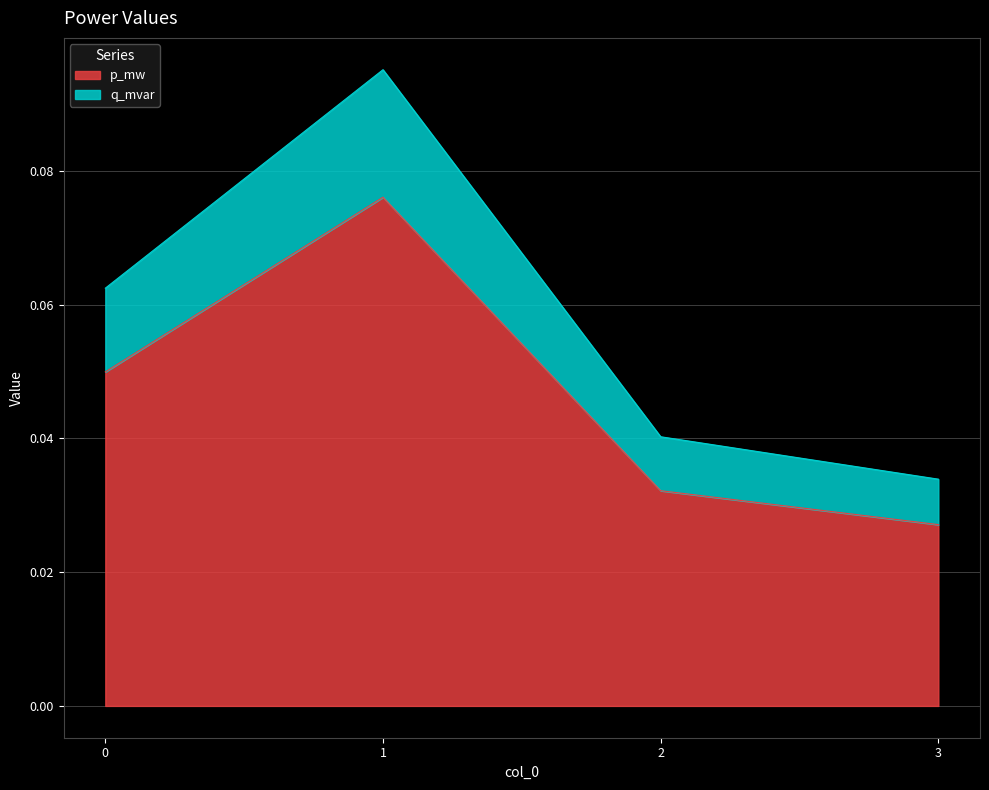

True or false: q_mvar has more than 2 points higher than both neighbors.

False